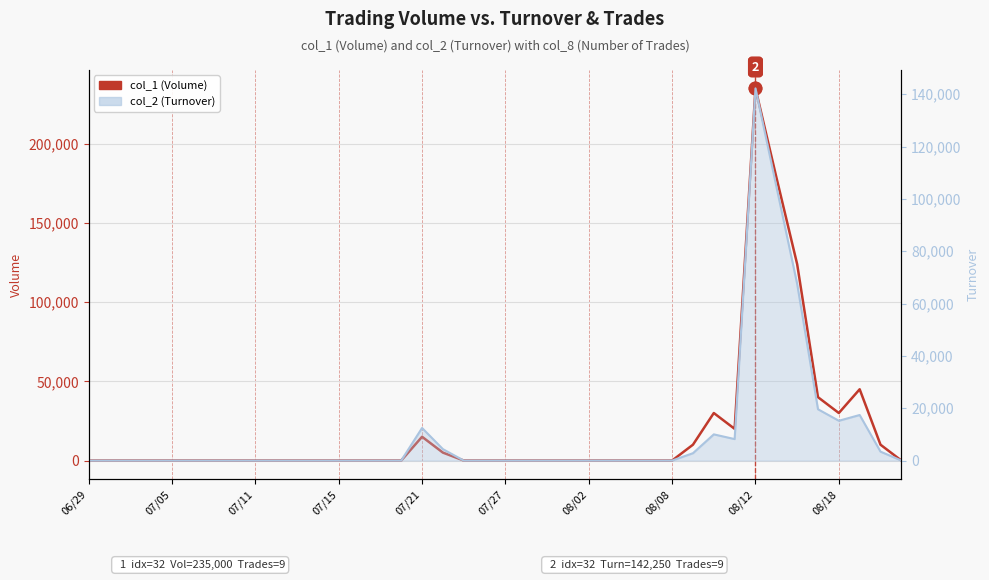

Rank the series by their maximum value, from lowest to highest.

col_2 (Turnover), col_1 (Volume)